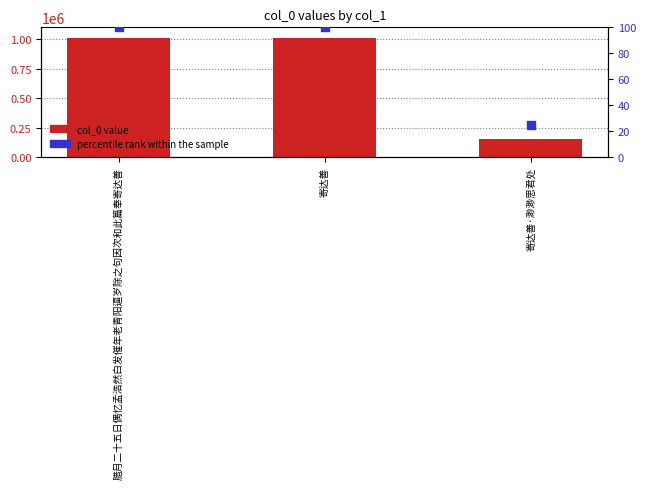

Is the value of percentile rank within the sample at 寄达善 greater than the value of col_0 value at 腊月二十五日偶忆孟浩然白发催年老青阳逼岁除之句因次和此篇奉寄达善?

No